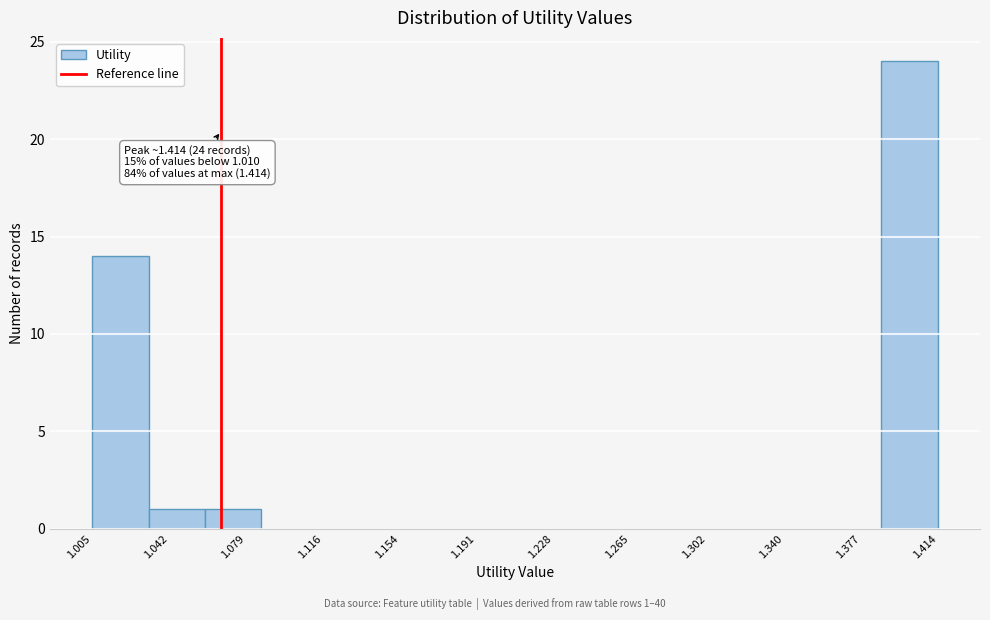

Which range on the x-axis has the tallest bar?

1.385 to 1.415